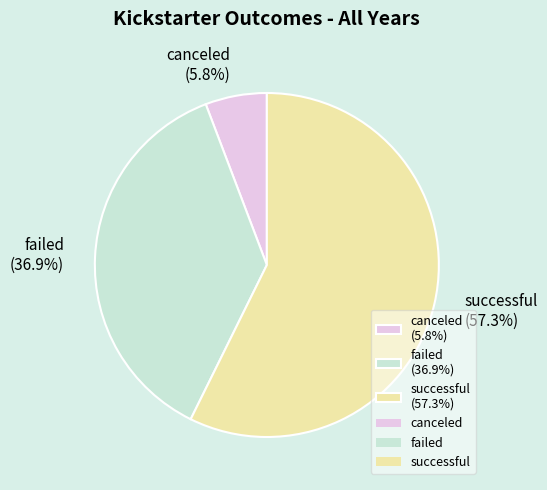

How much of the chart is everything except failed?

63.1%